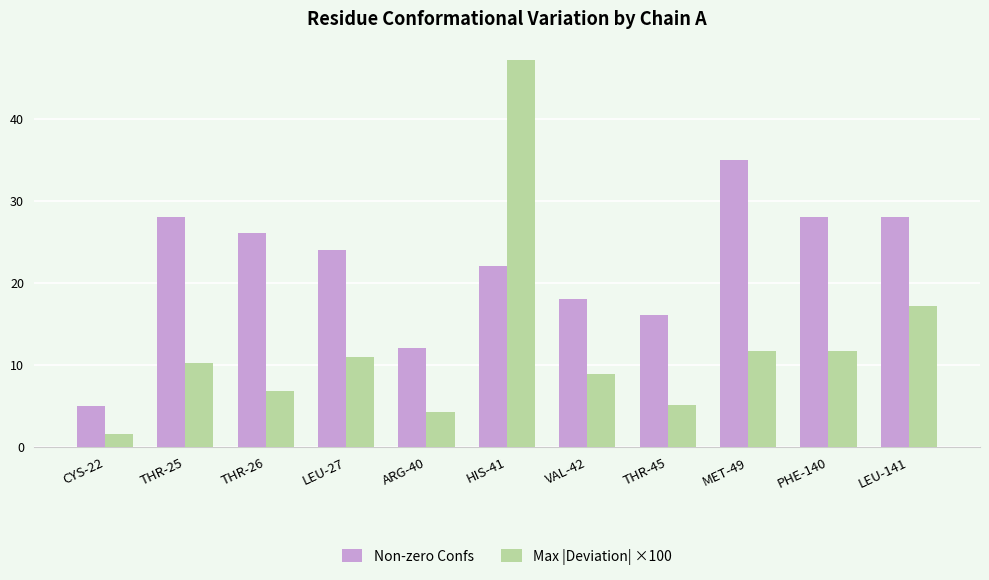

What is the greatest value displayed?

47.1